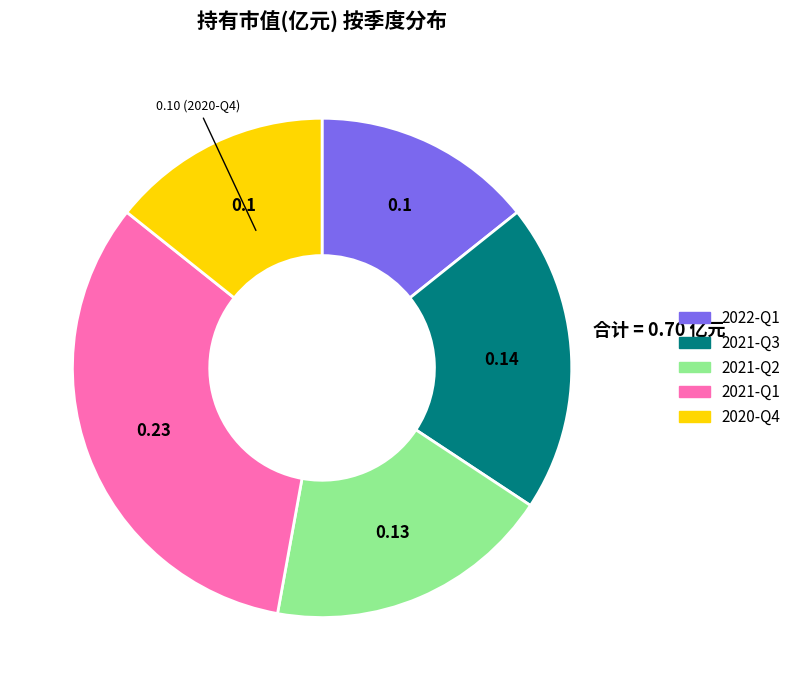

Is 2022-Q1 the majority of the pie?

No